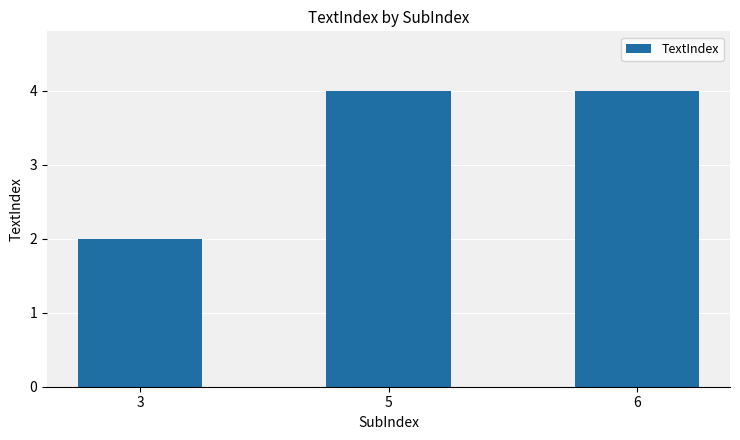

What is the maximum value shown in the chart?

4